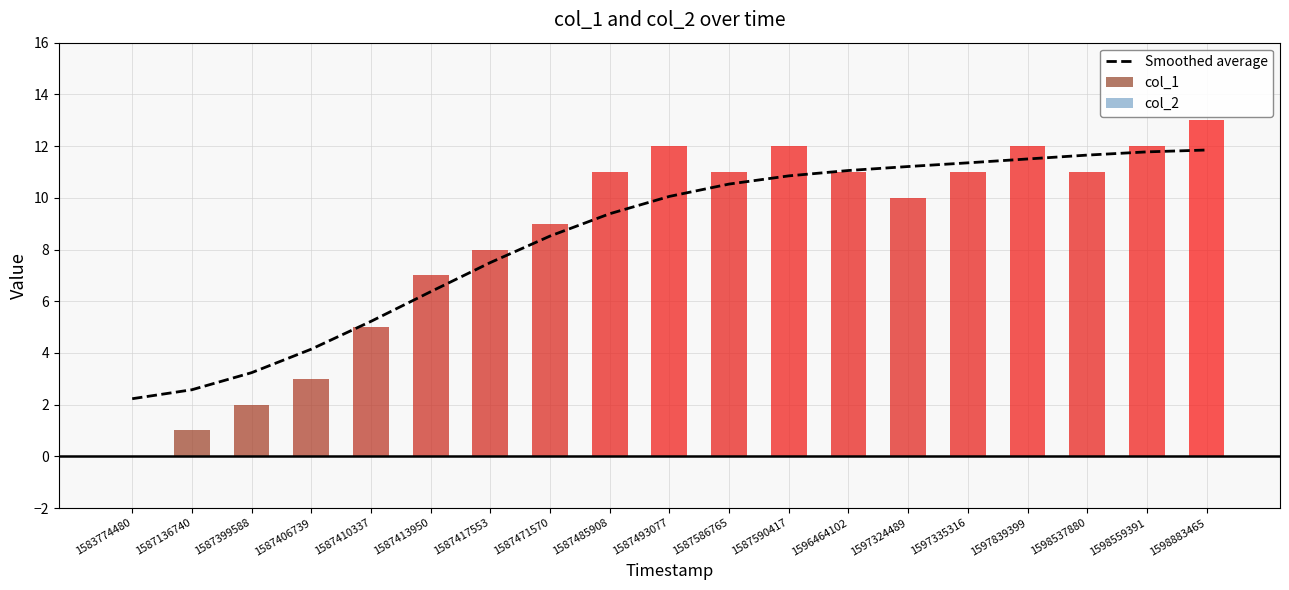

At which category is the sum across all series the highest?

1598883465